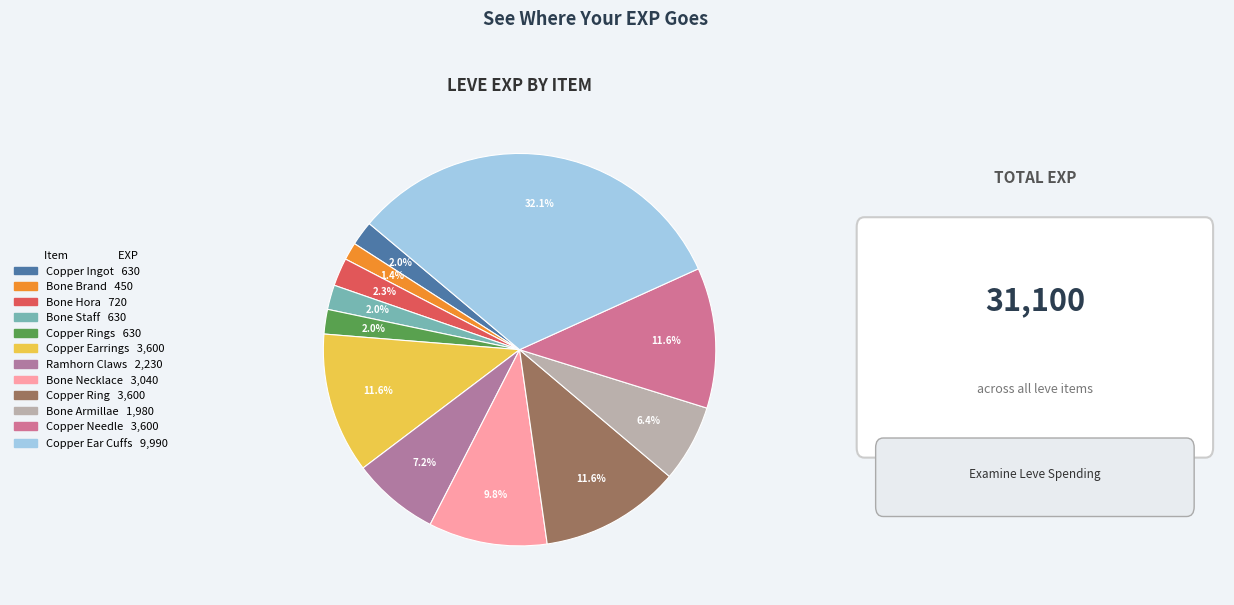

What is the smallest slice in the pie chart?

Bone Brand